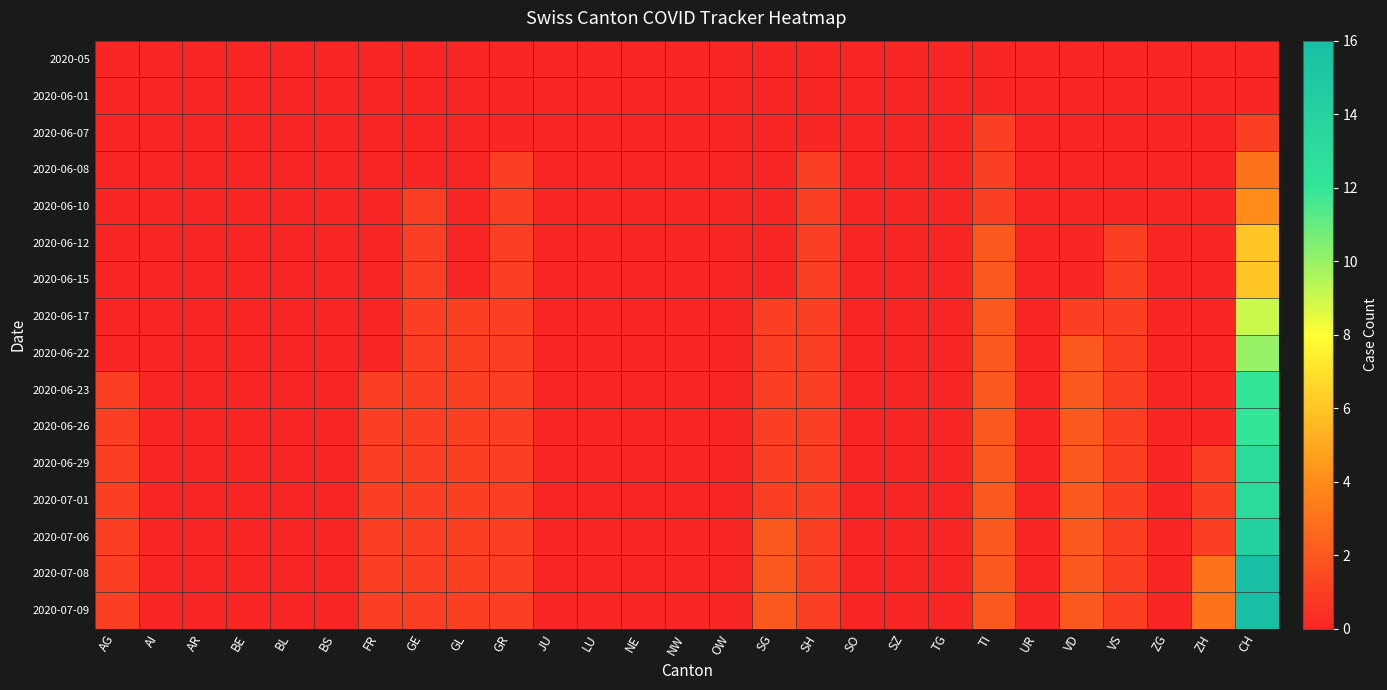

At which category is the sum across all series the highest?

CH